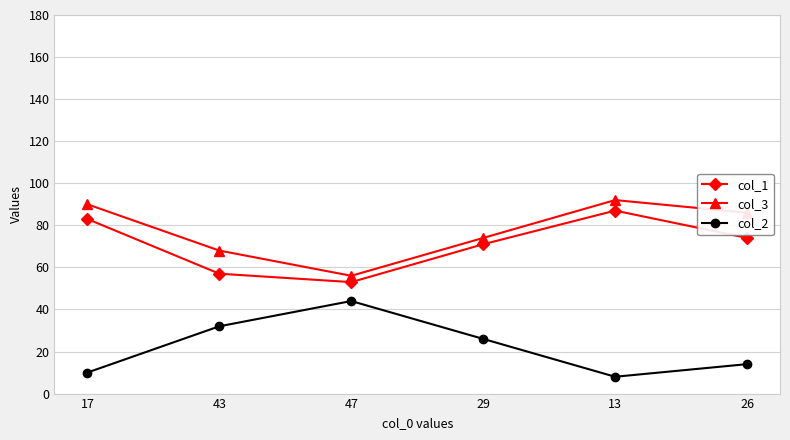

What is the spread (max minus min) of values at 17?

80